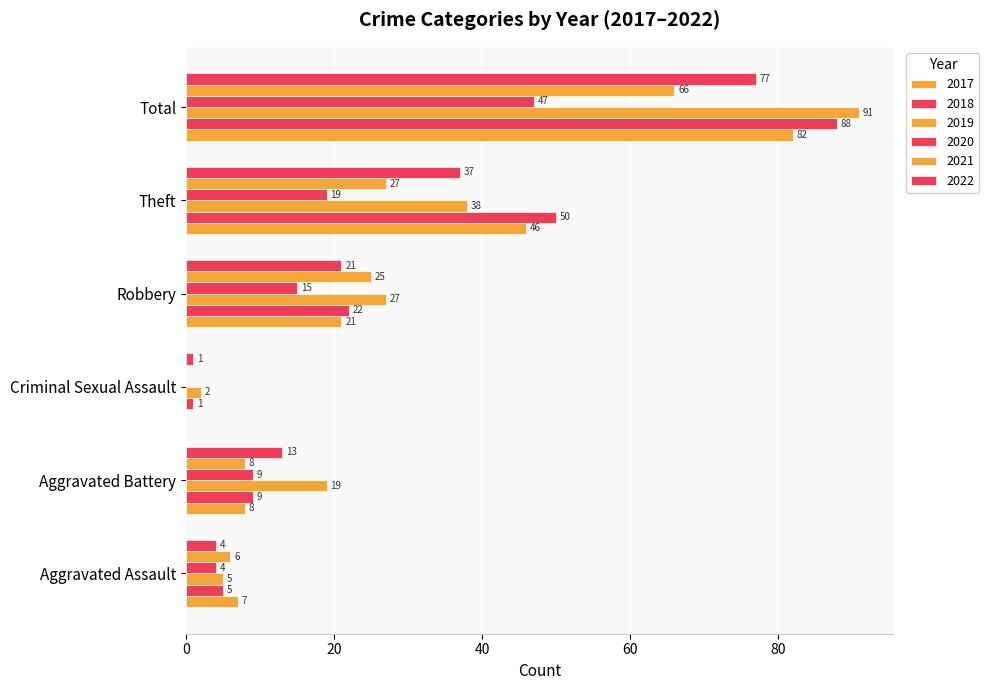

Rank the categories by 2018 value from highest to lowest.

Total, Theft, Robbery, Aggravated Battery, Aggravated Assault, Criminal Sexual Assault